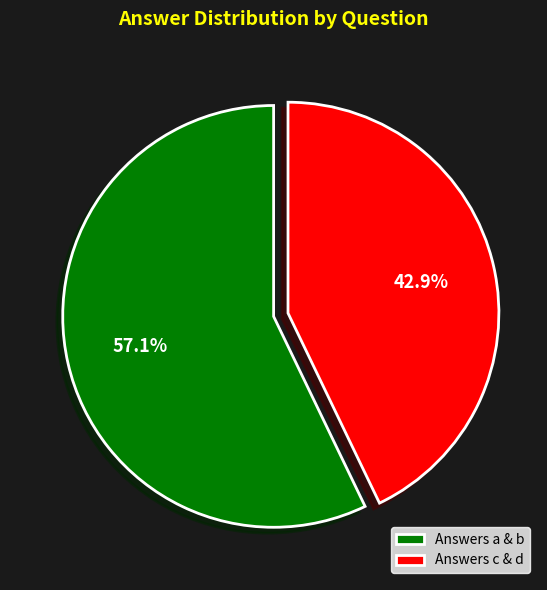

Which has a higher value, Answers c & d or Answers a & b?

Answers a & b